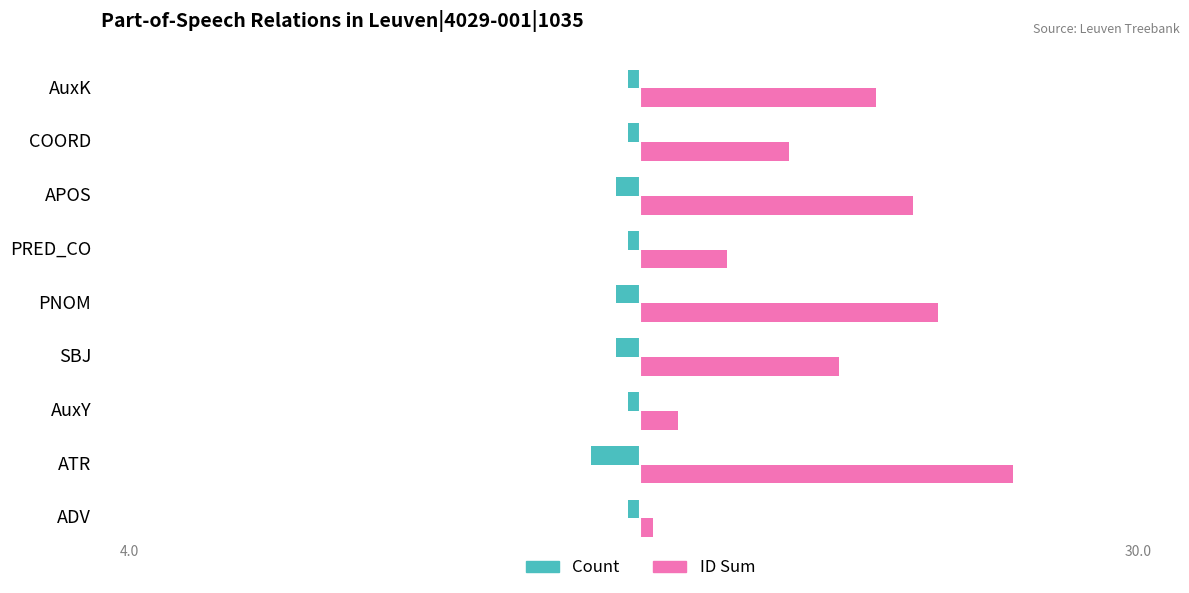

Where is ID Sum nearest to the value 15?

SBJ